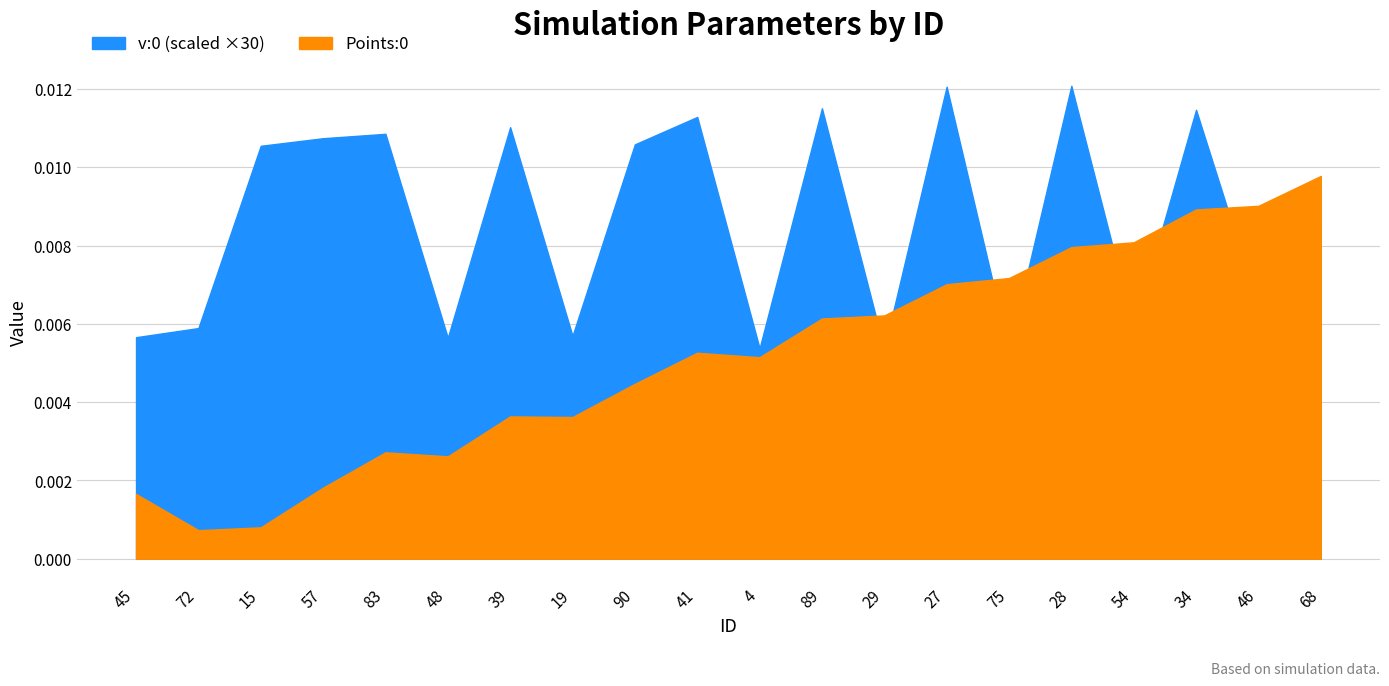

Which series has the widest spread of values?

Points:0